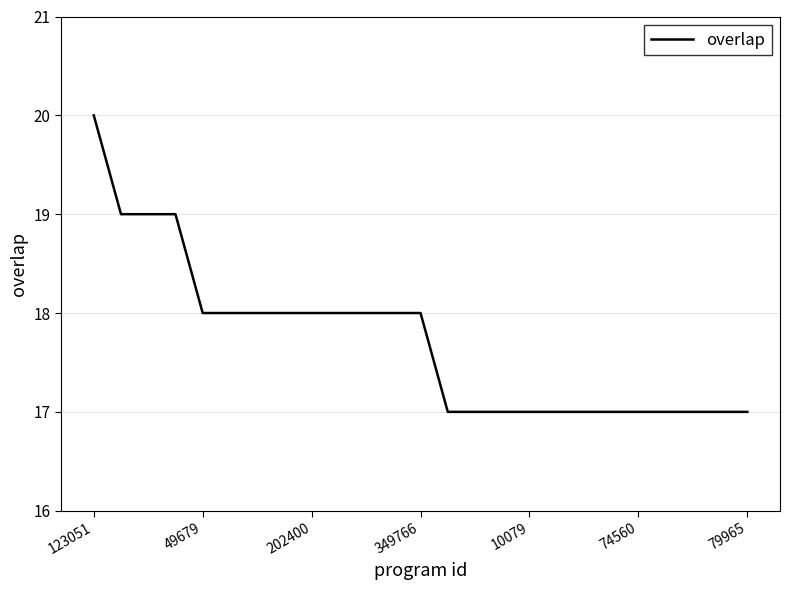

What is the maximum value shown in the chart?

20